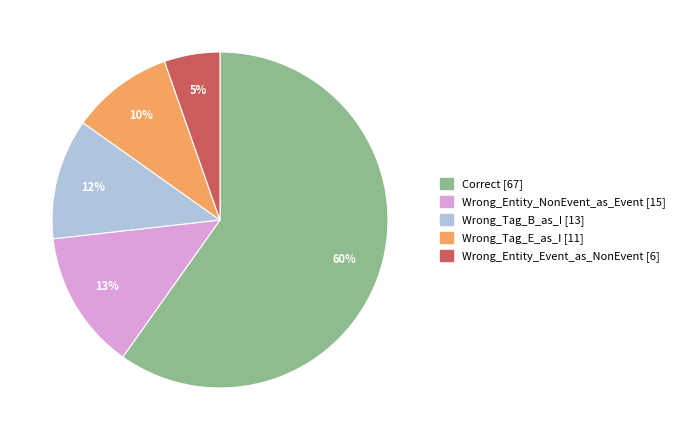

Count the number of slices in the pie.

5